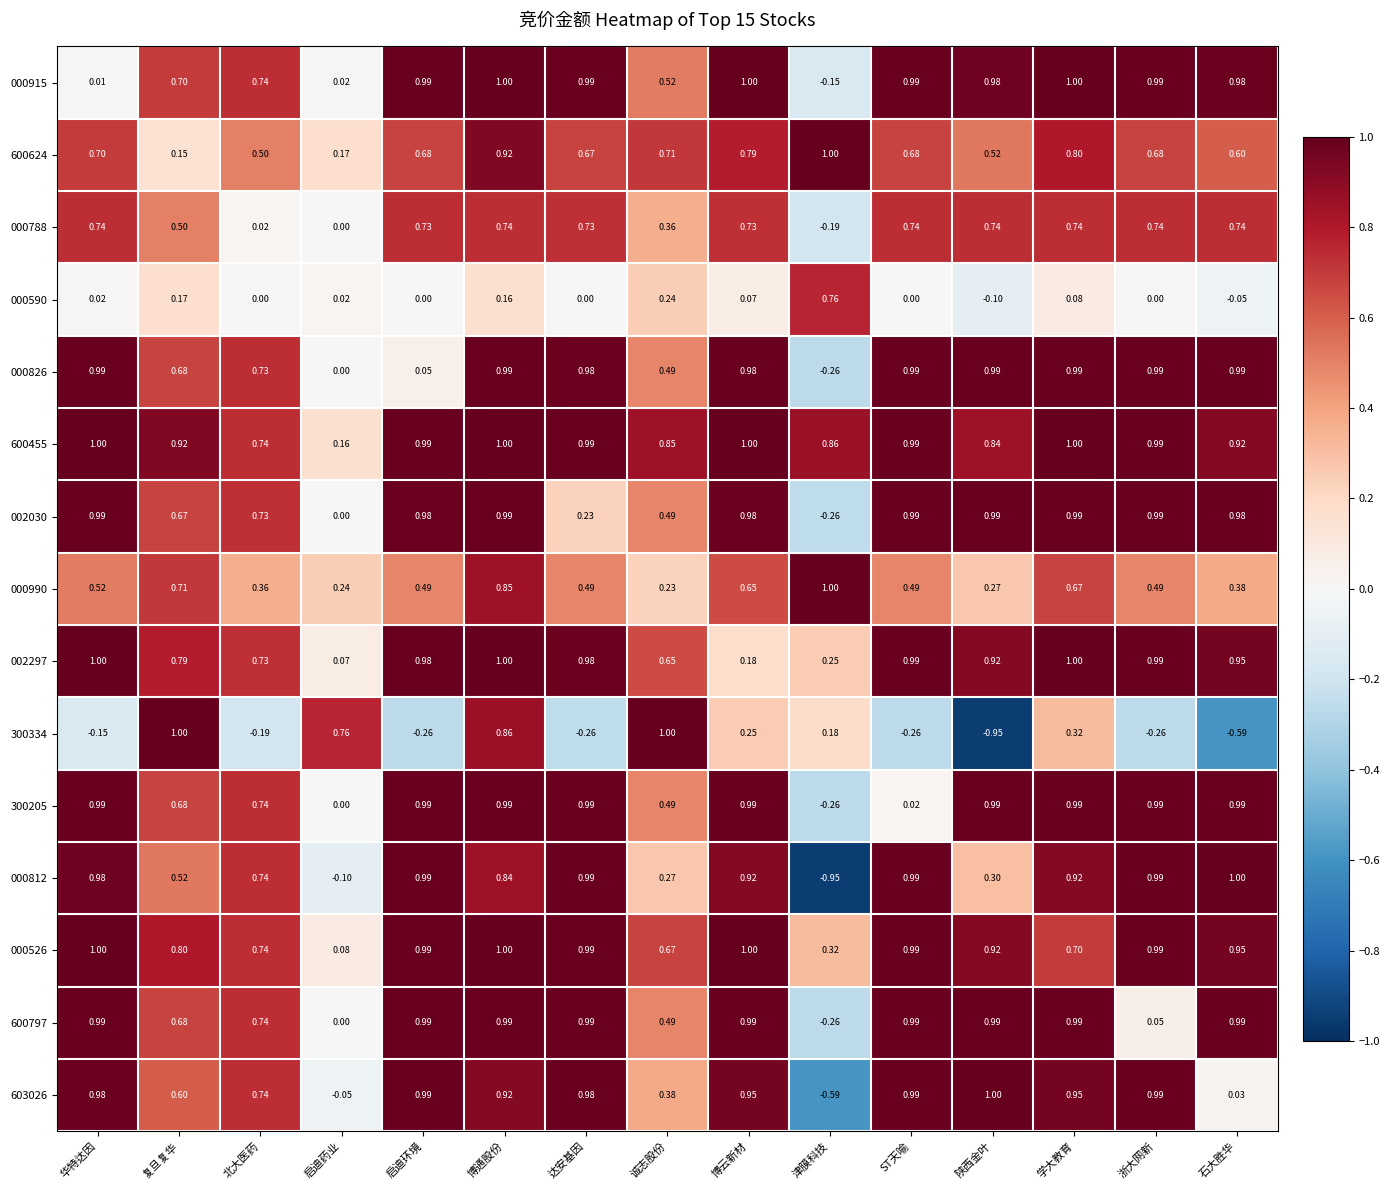

Which category has the lowest value in the 002297 series?

启迪药业